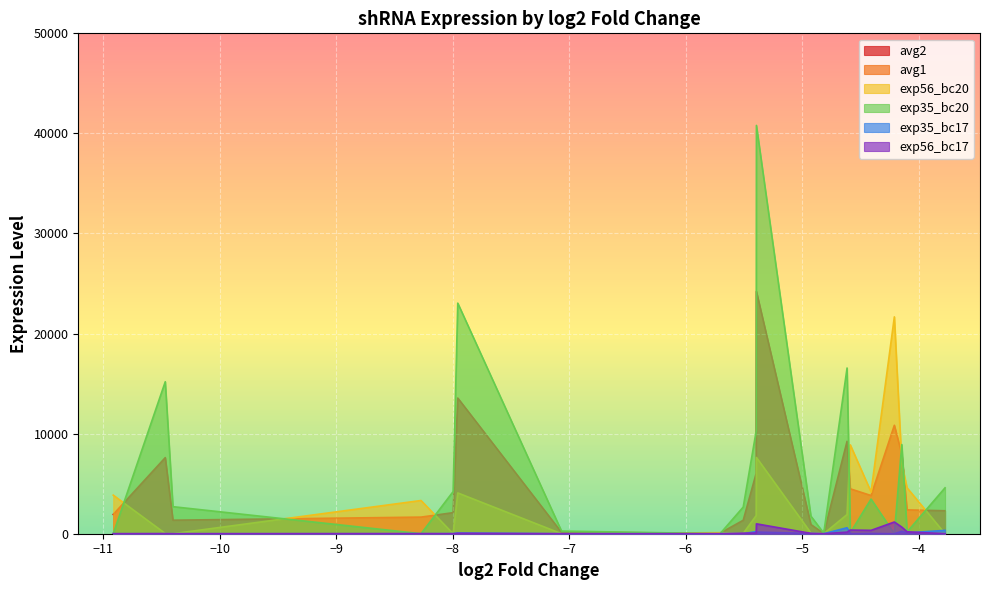

Which series has the widest spread of values?

exp35_bc20